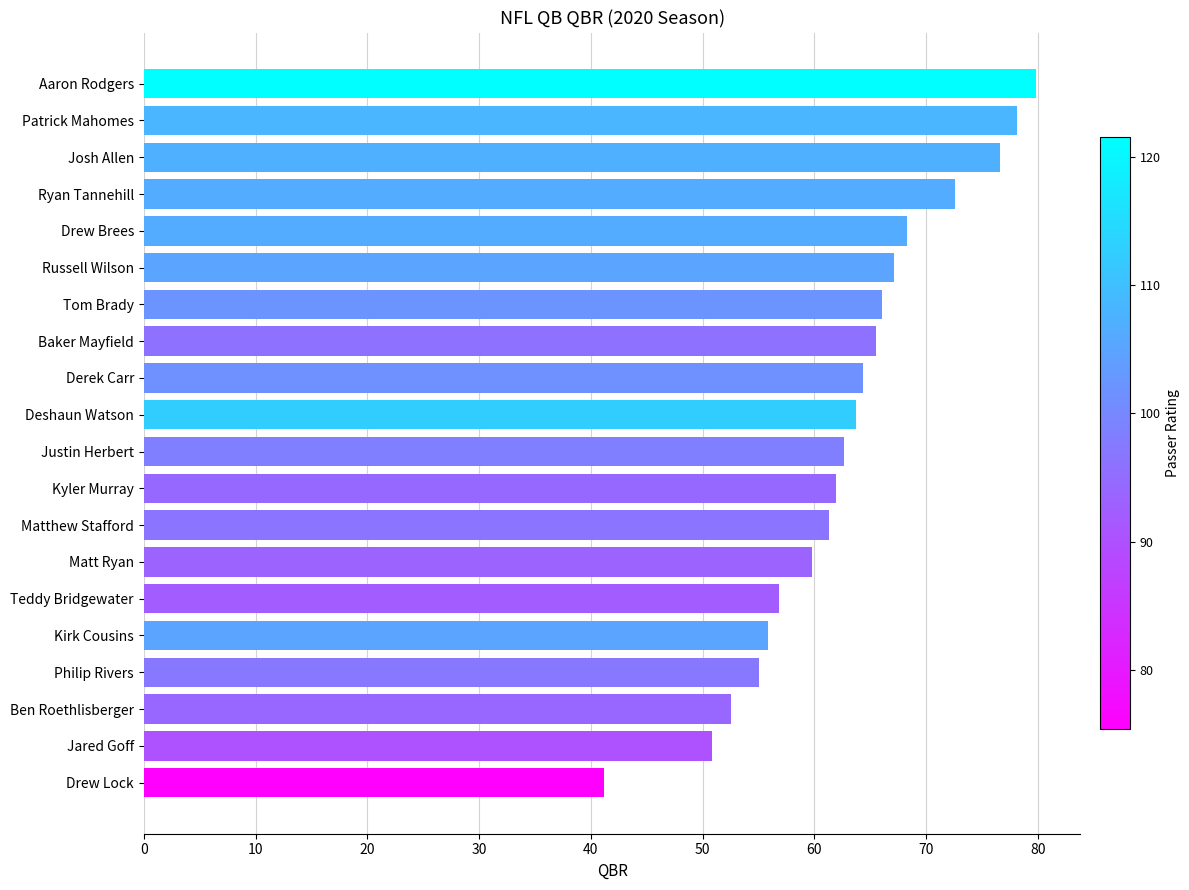

Reading top to bottom, what are all the values shown in this chart?

79.8	78.1	76.6	72.6	68.3	67.1	66.0	65.5	64.3	63.7	62.6	61.9	61.3	59.8	56.8	55.8	55.0	52.5	50.8	41.2